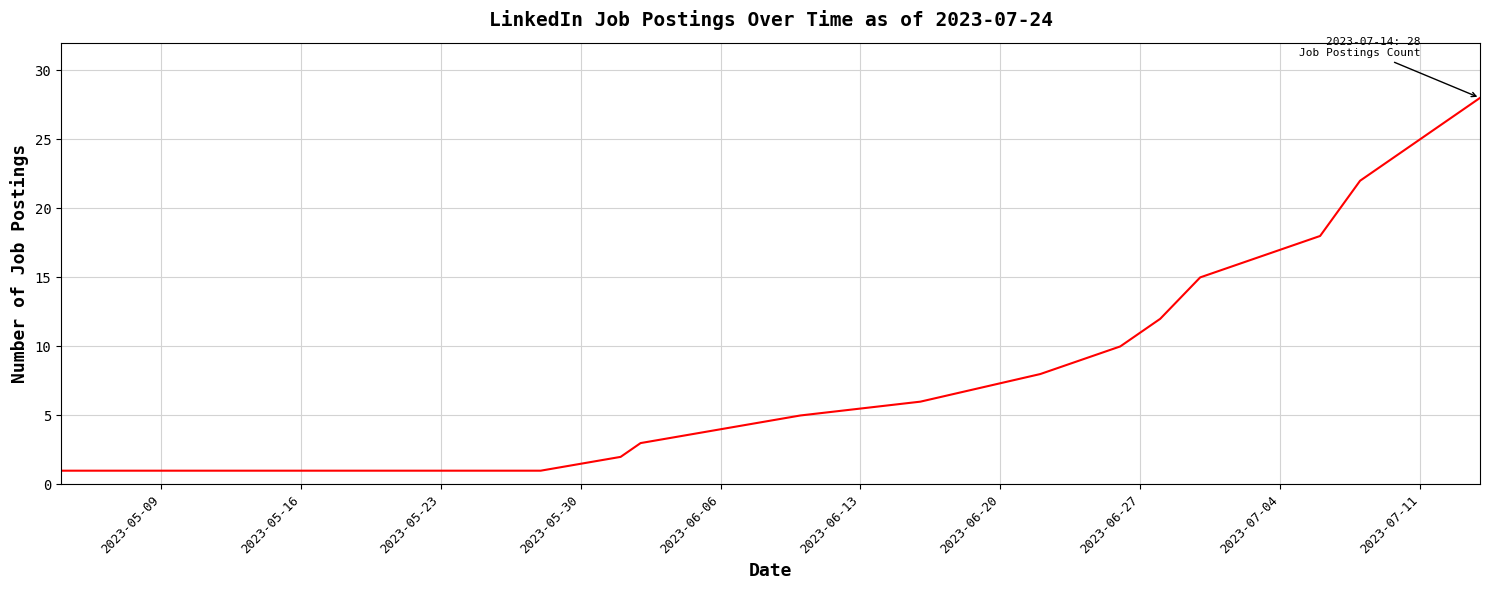

What is the sum of all values?

136